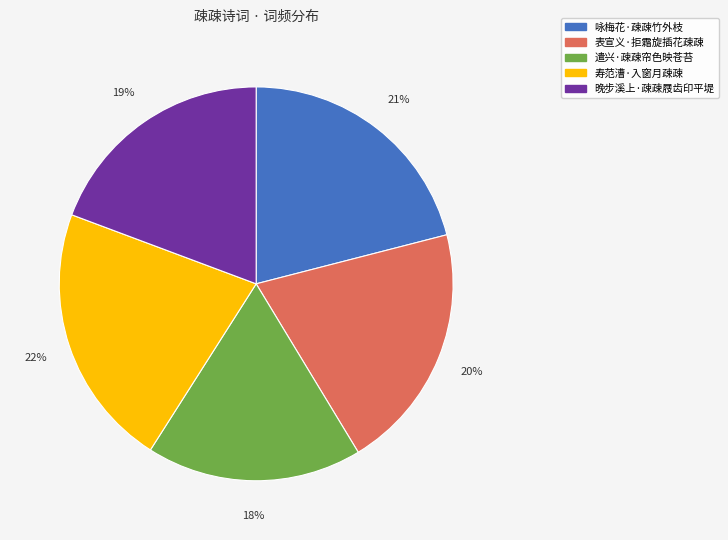

To the nearest percent, what percentage of the pie is 遣兴·疎疎帘色映苍苔?

18%